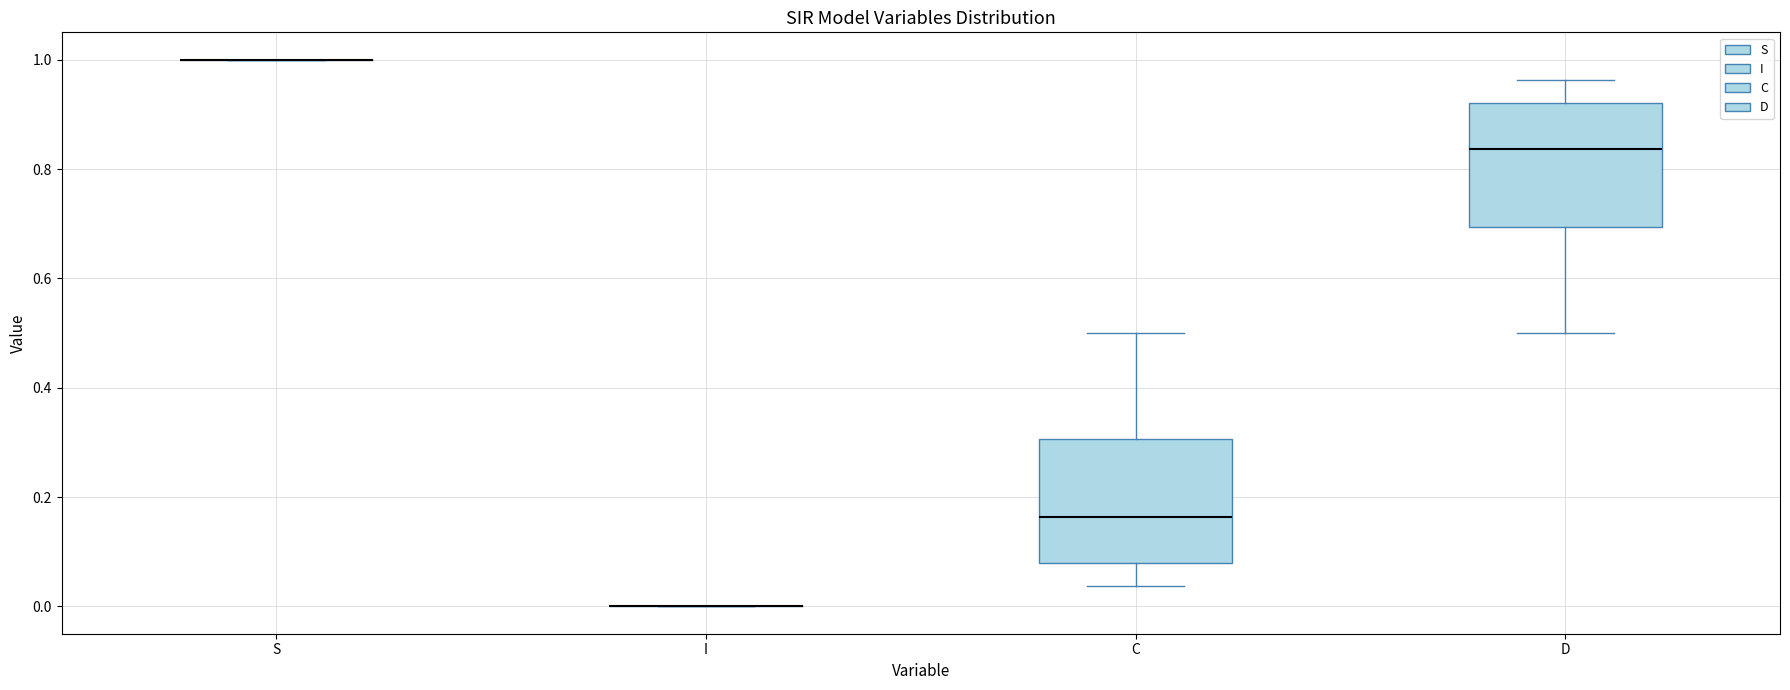

Reading left to right, transcribe this box plot: for each box, give where its median line is, the range the box spans, and where its two whiskers end, as read against the y-axis. The values are not printed on the chart, so give them approximately, as read against the axis.

S: box collapsed to a line at 1.00, whiskers 1.00 to 1.00
I: box collapsed to a line at 0.00, whiskers 0.00 to 0.00
C: median 0.16, box 0.08 to 0.30, whiskers 0.04 to 0.50
D: median 0.84, box 0.70 to 0.92, whiskers 0.50 to 0.96